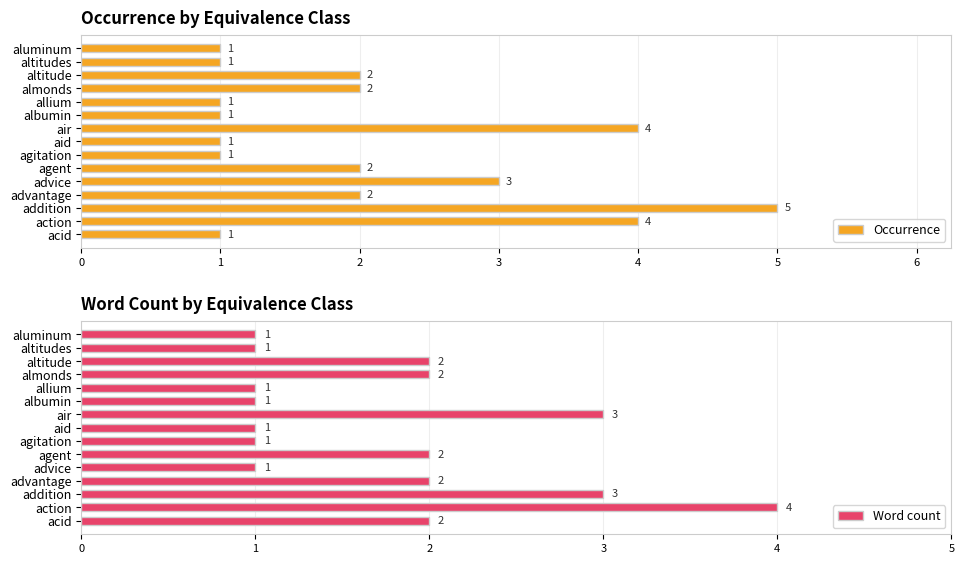

Which category has the highest value in the Word count series?

action